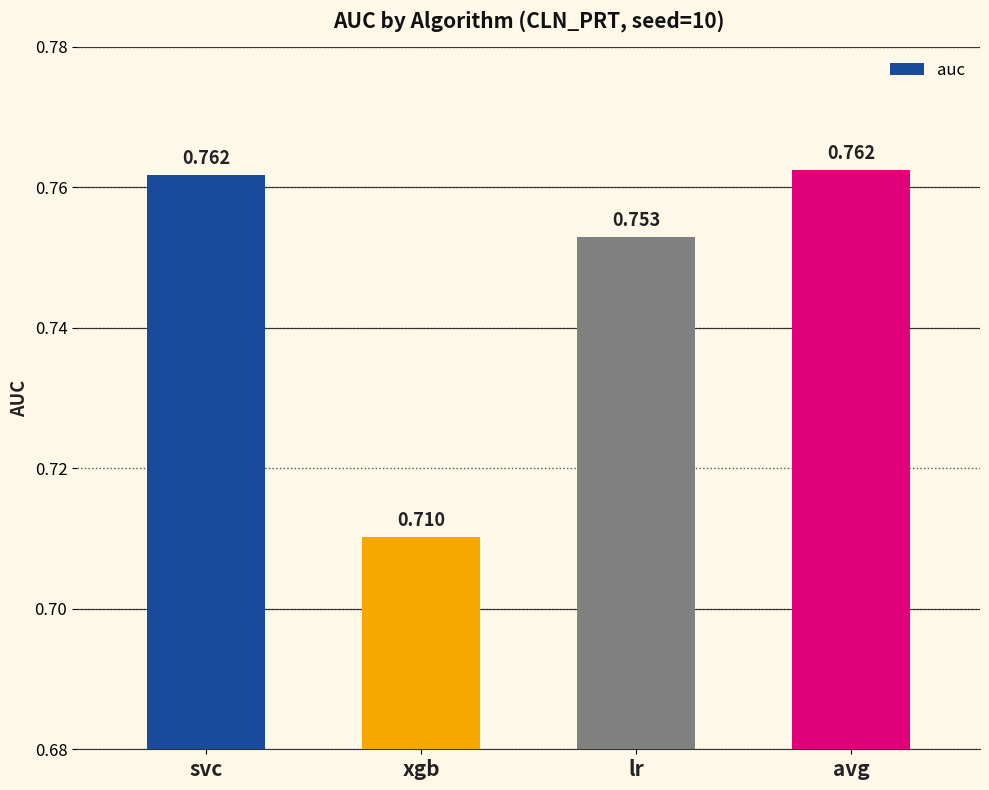

What is the label of the 4th bar from the left?

avg